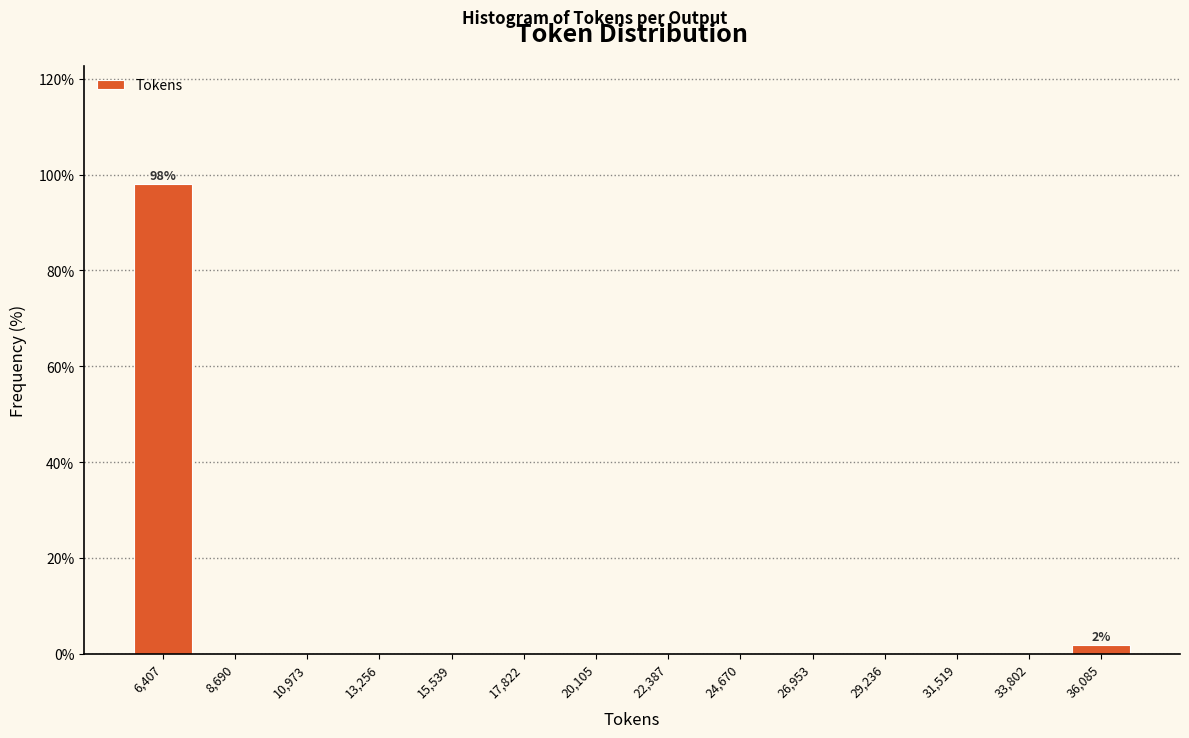

Over which range of the x-axis is the bar tallest?

5500 to 7500